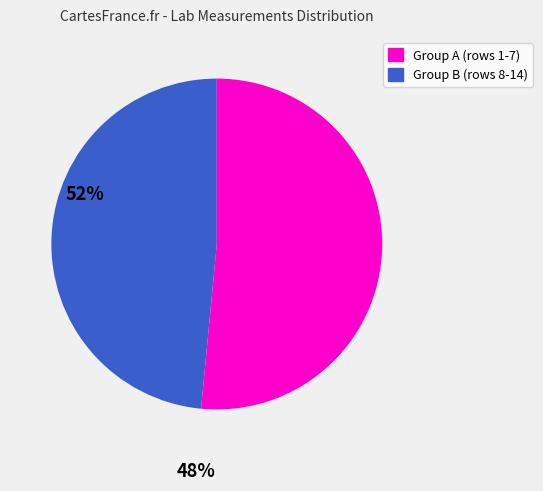

The Group B (rows 8-14) slice represents 48% of the pie. True or false?

True